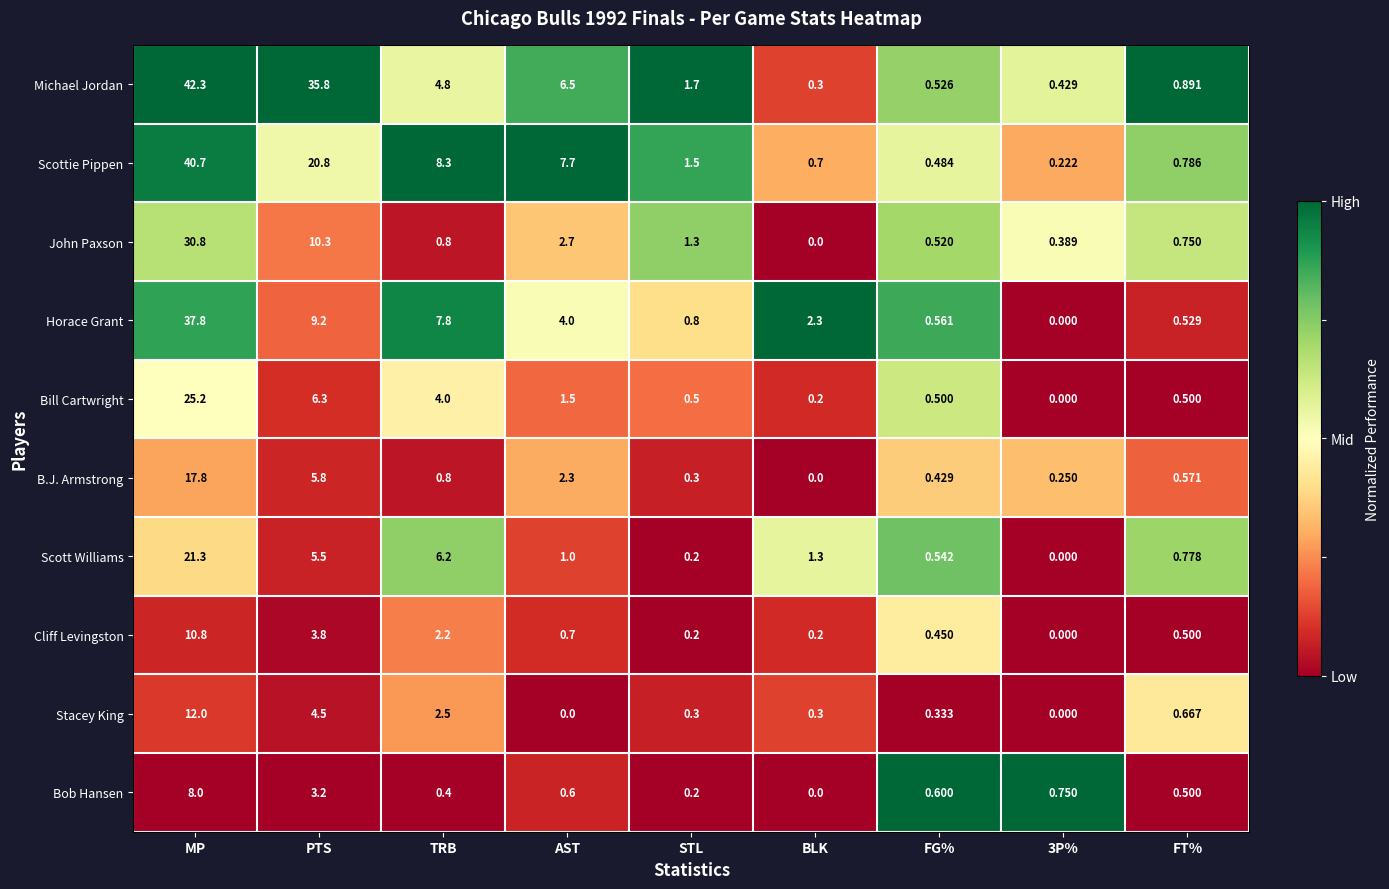

At which label is Scottie Pippen closest to 20?

PTS